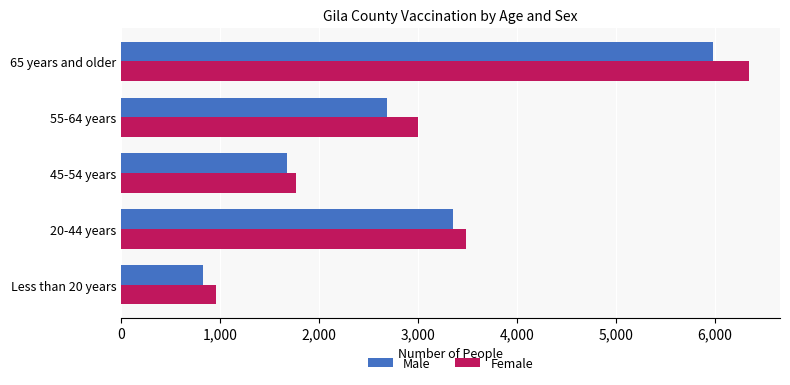

How many values in the Female series are below 2999?

2